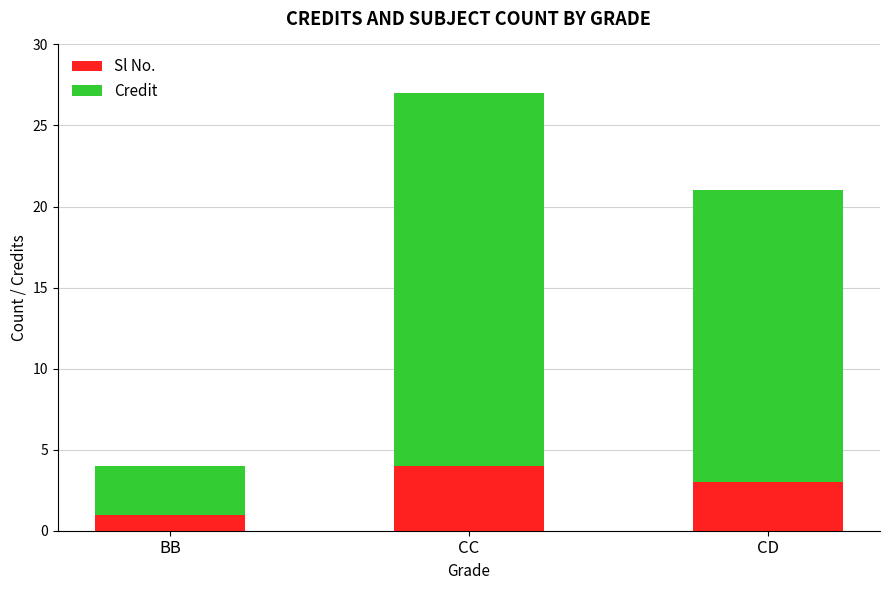

Which category has the lowest value in the Sl No. series?

BB